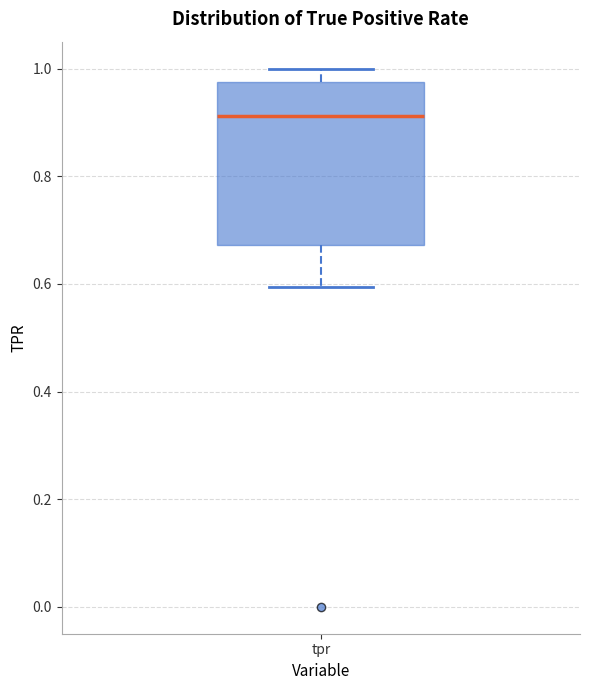

Transcribe this box plot: give where the median line is, the range the box spans, and where the two whiskers end, as read against the y-axis. The values are not printed on the chart, so give them approximately, as read against the axis.

median 0.92, box 0.68 to 0.98, whiskers 0.60 to 1.00